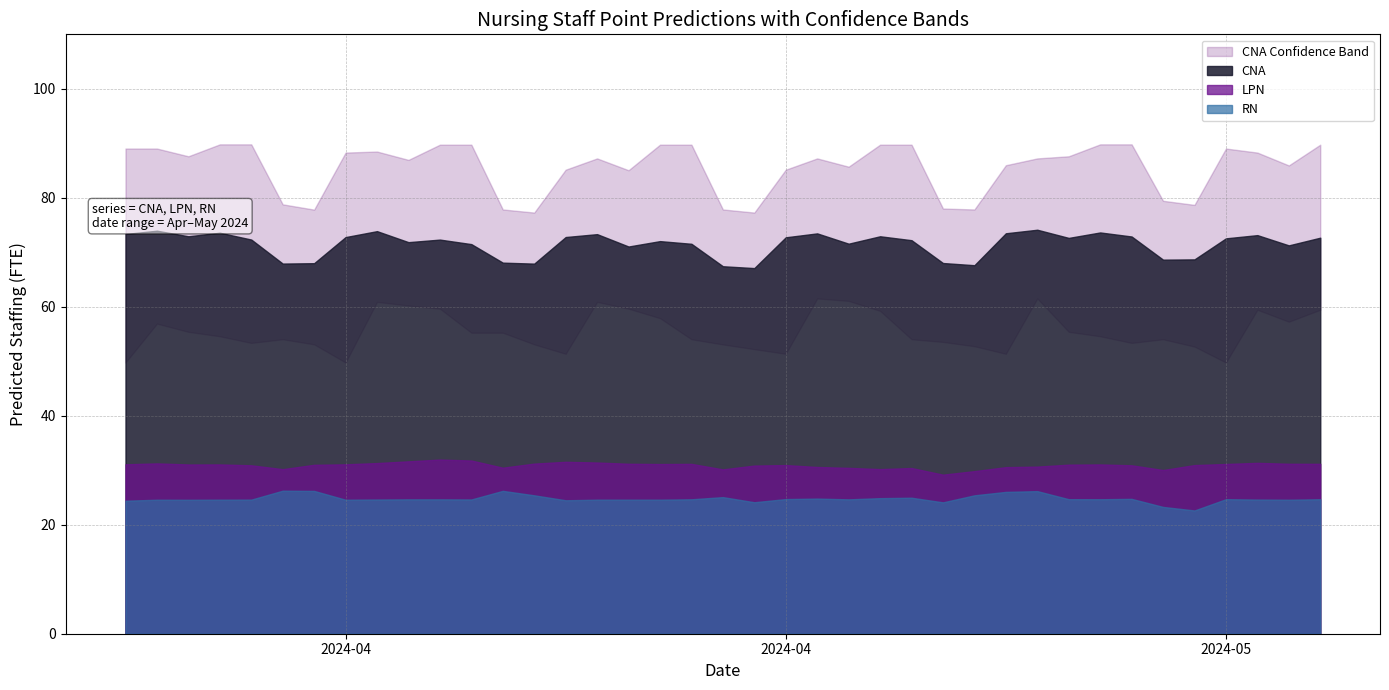

How many data points does each series have?

39